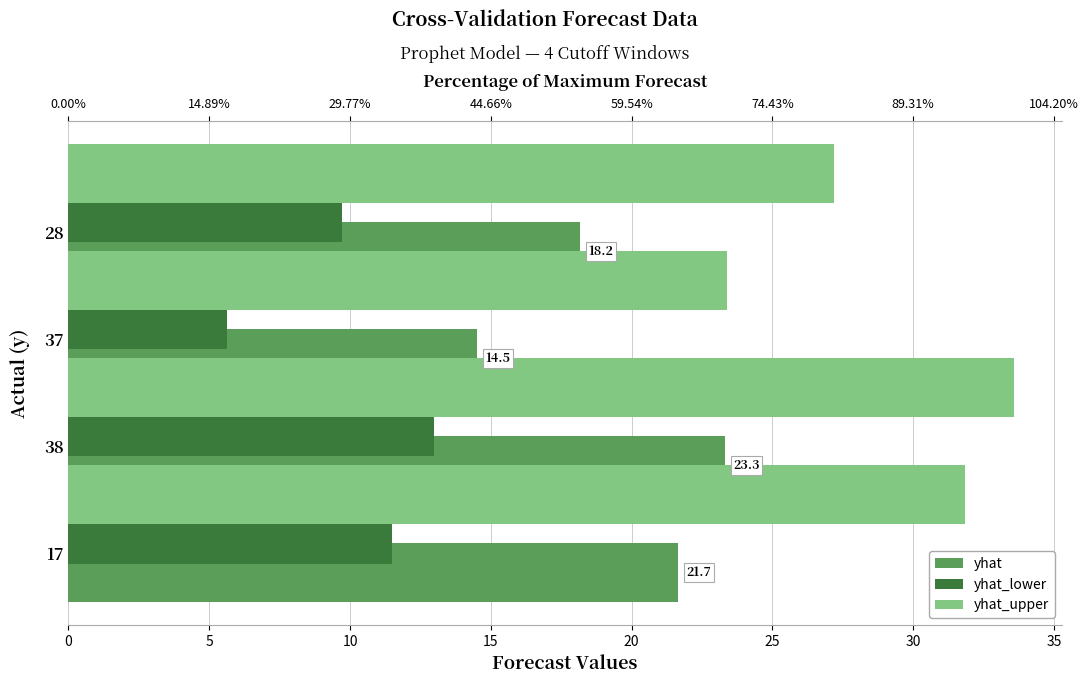

What is the value of the yhat bar at the 4th from the left?

21.7